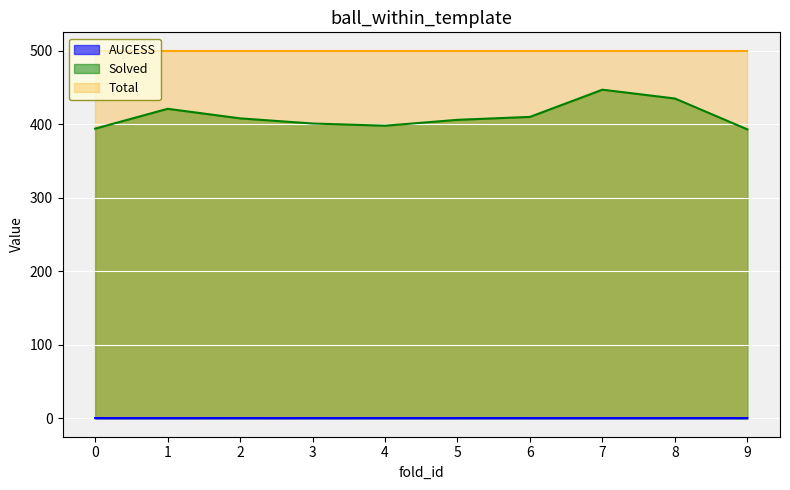

Between 5 and 4, which is larger?

4